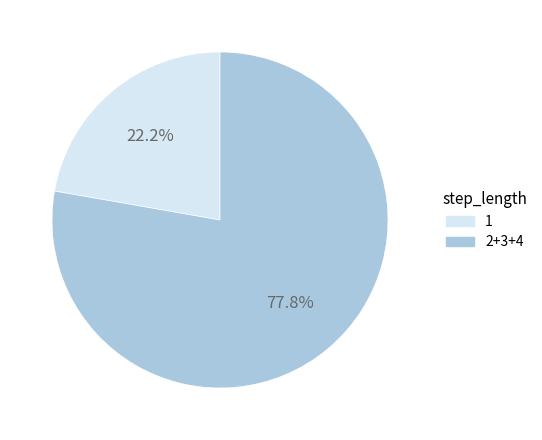

Does 1 account for over 50% of the chart?

No